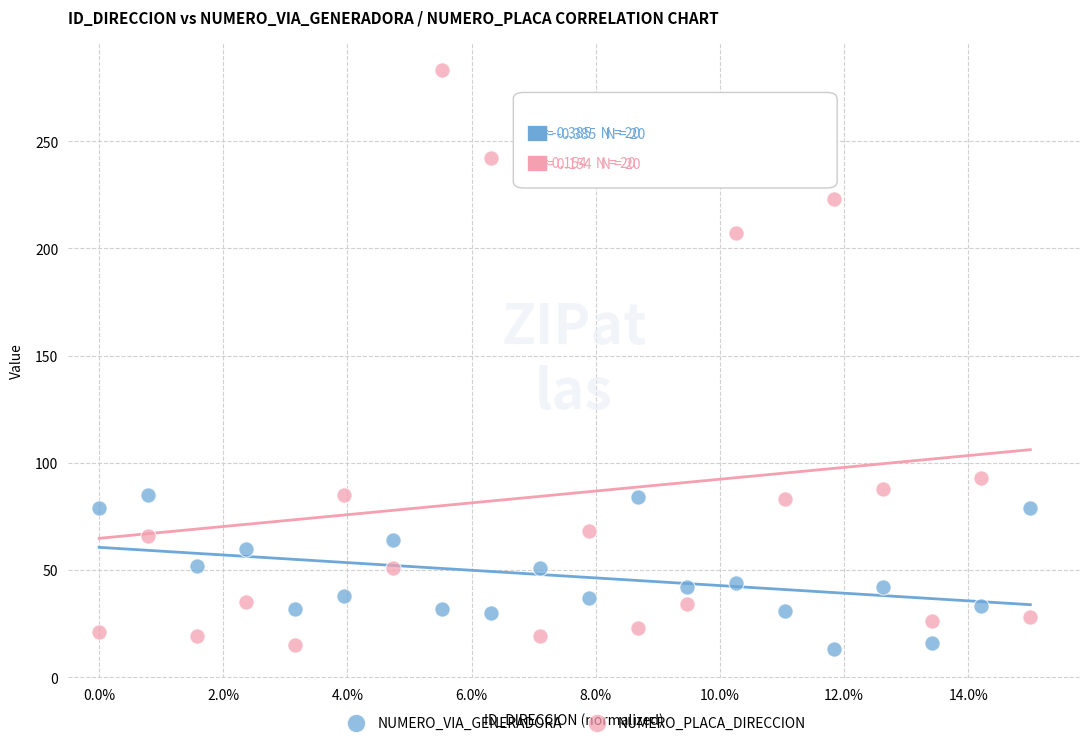

What are all the series names shown in the legend?

NUMERO_VIA_GENERADORA, NUMERO_PLACA_DIRECCION